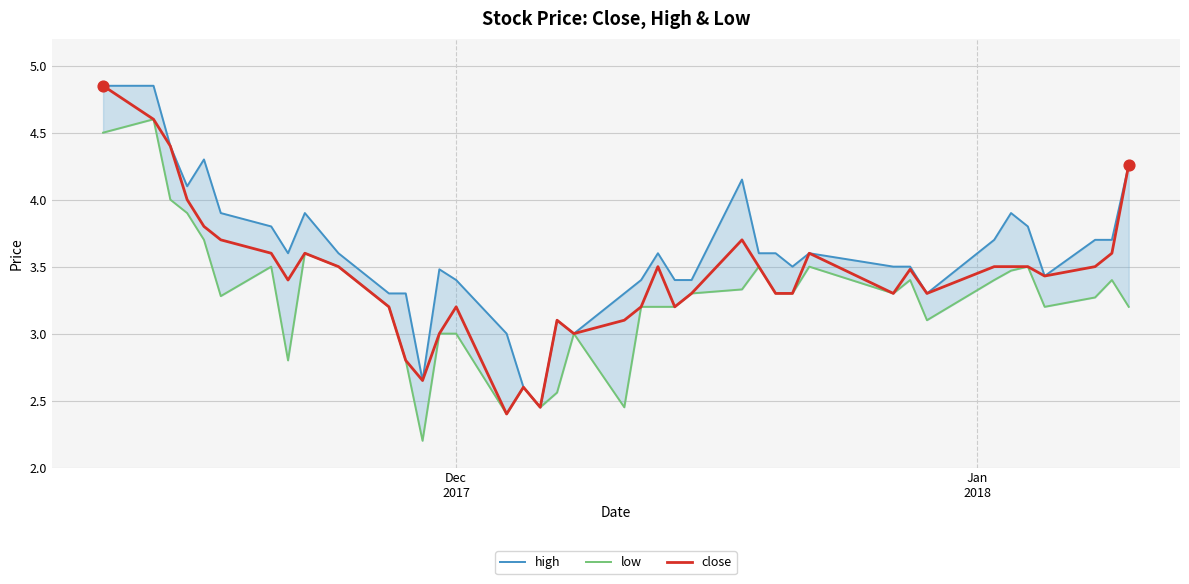

What are all the series names shown in the legend?

high, low, close